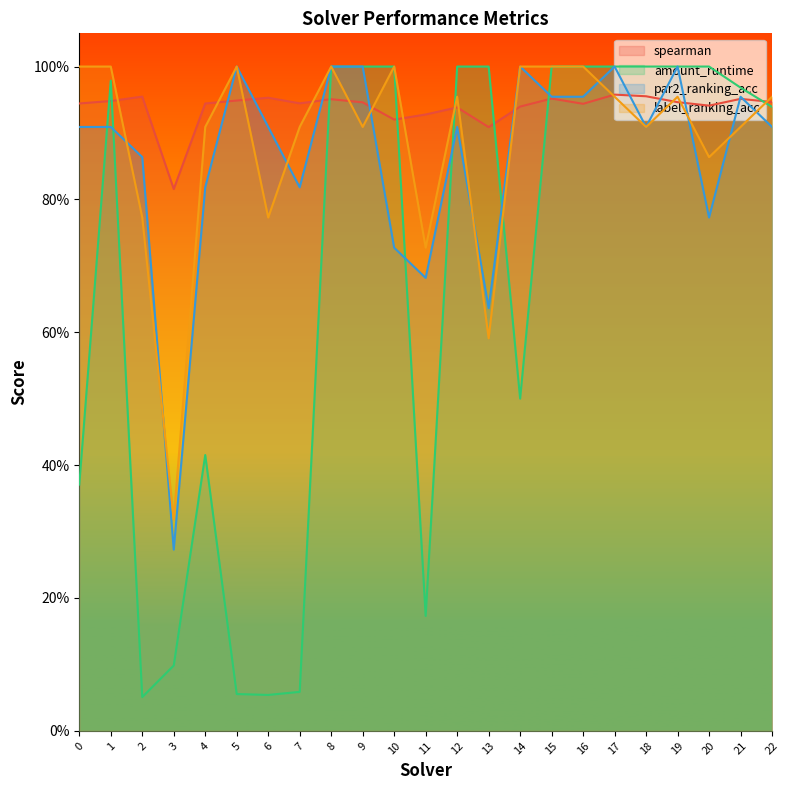

What are all the series names shown in the legend?

spearman, amount_runtime, par2_ranking_acc, label_ranking_acc